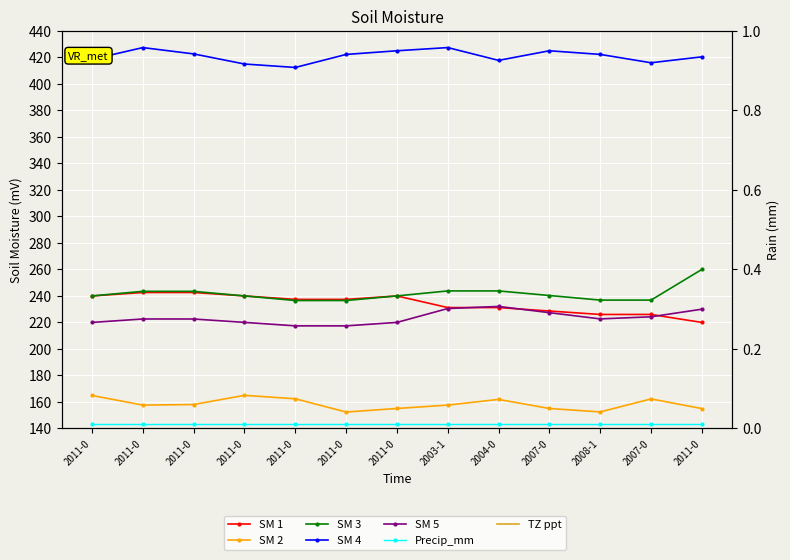

Where does the SM 3 series first go above 240?

2011-0